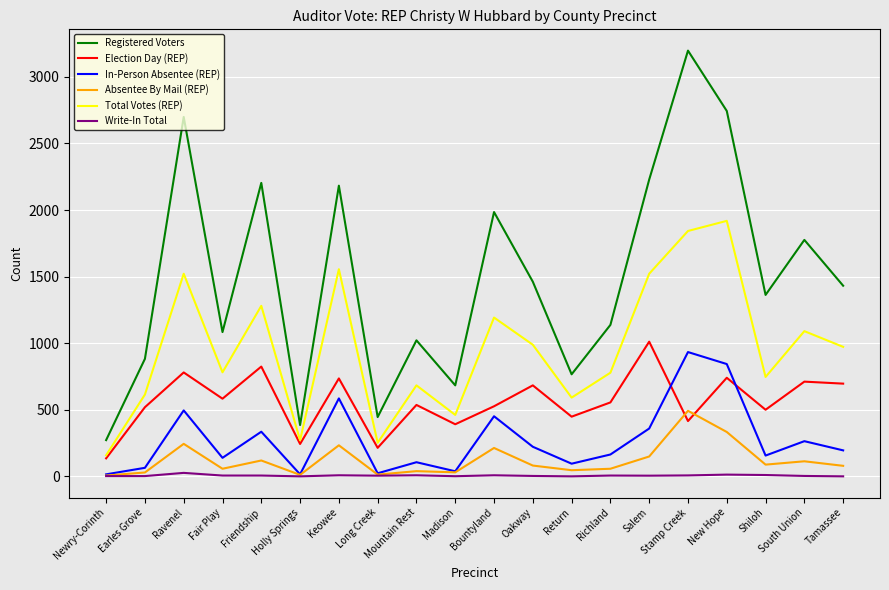

The value of Total Votes (REP) at Richland is 1073. True or false?

False